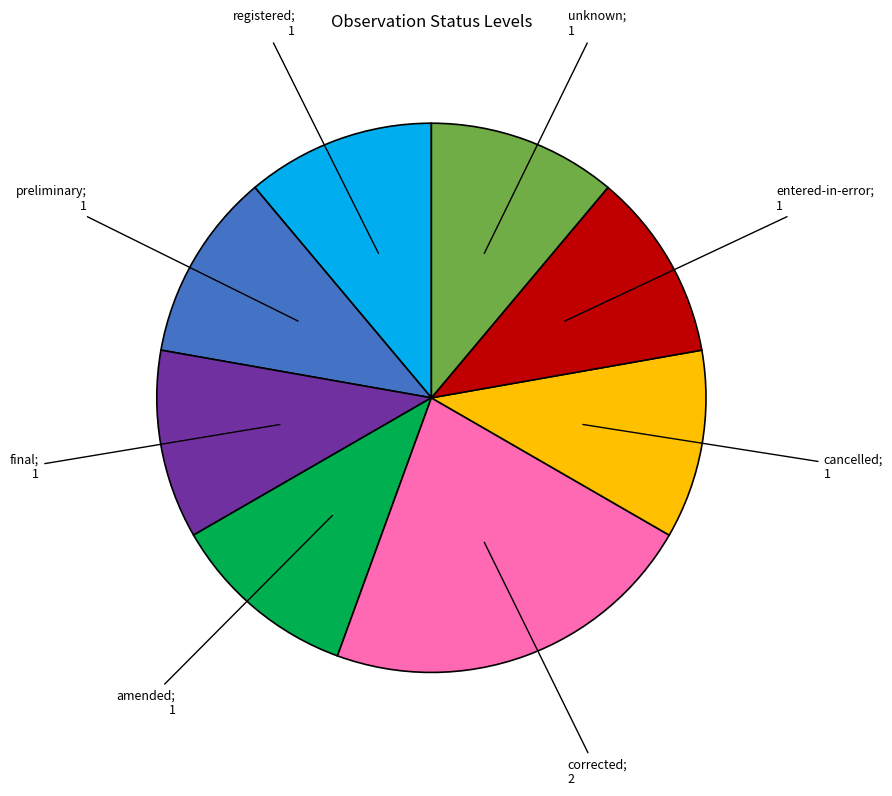

Is there a majority slice in this chart?

No